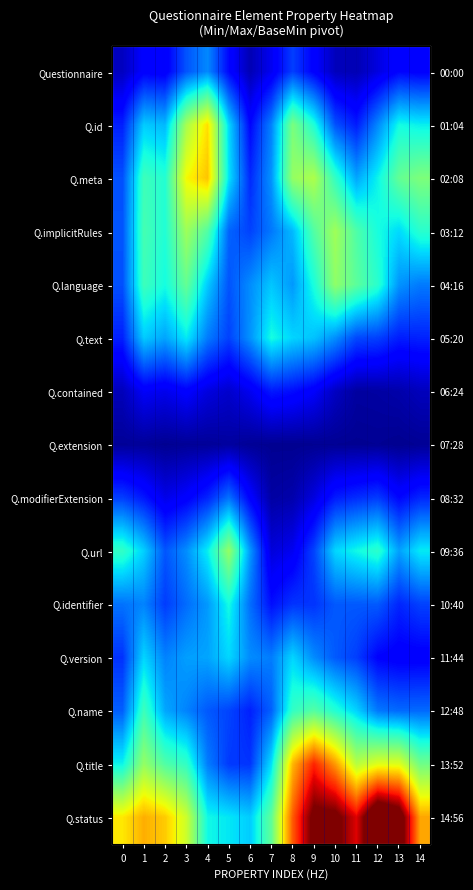

True or false: Q.version has a value of 0.3 at 2.

True